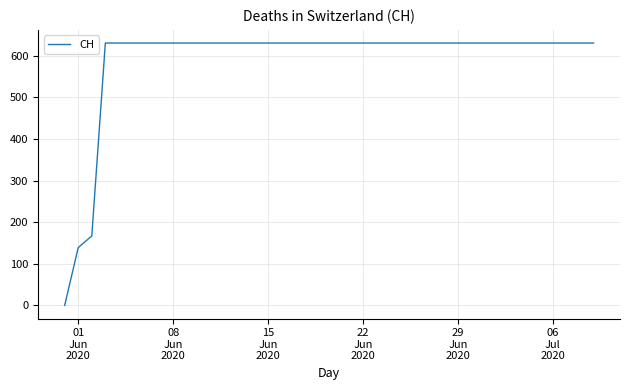

What is the difference between the maximum and minimum values?

631